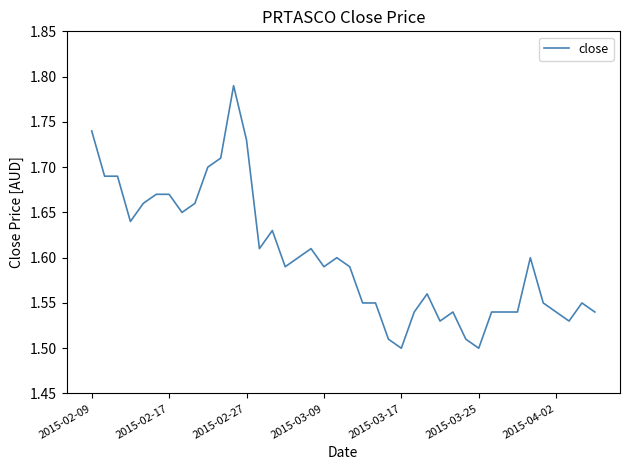

What is the difference between the maximum and minimum values?

0.3